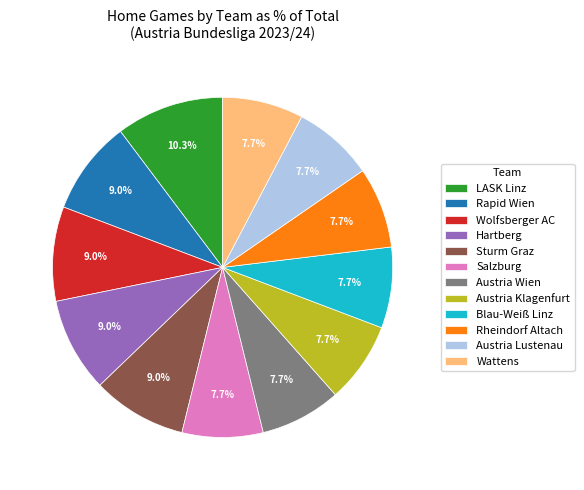

How many slices are in this pie chart?

12